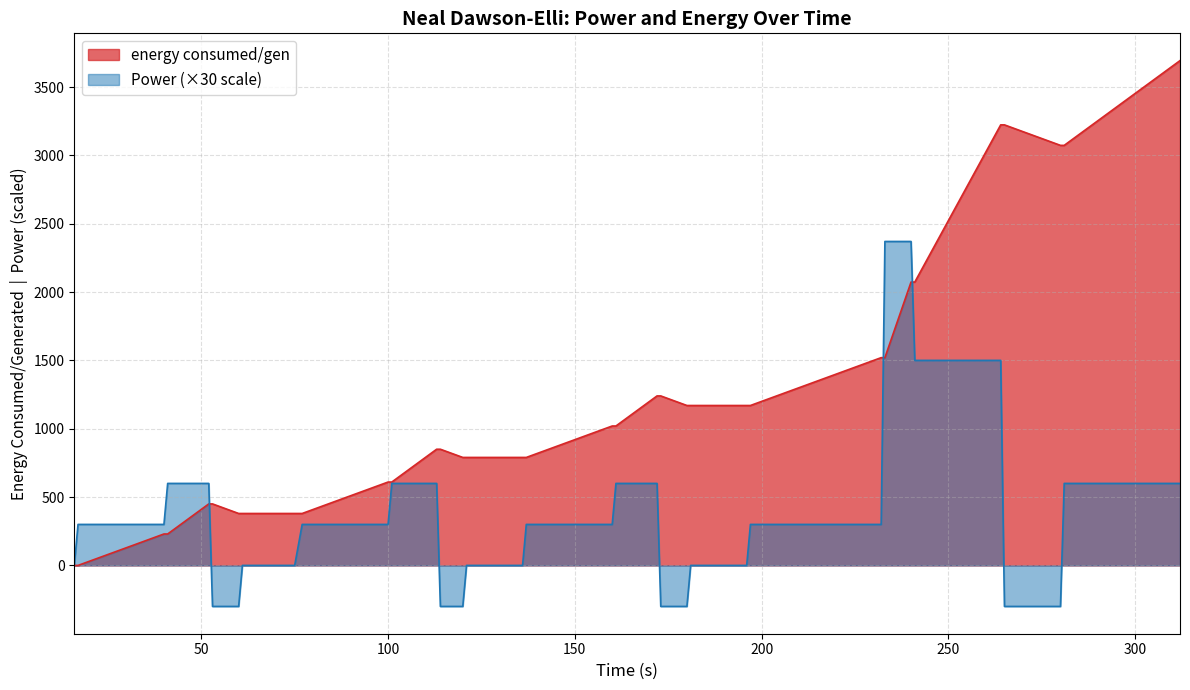

Rank the series by their average value, from lowest to highest.

Power (×30 scale), energy consumed/gen